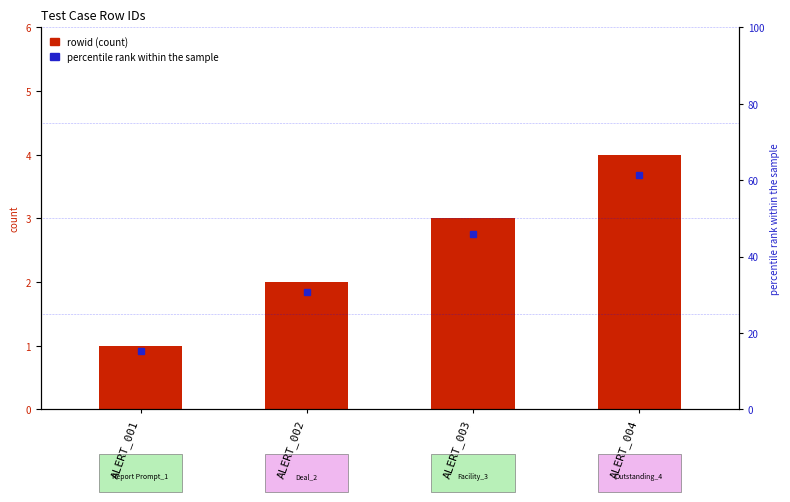

Is it true that the value at ALERT_003 is 3?

True